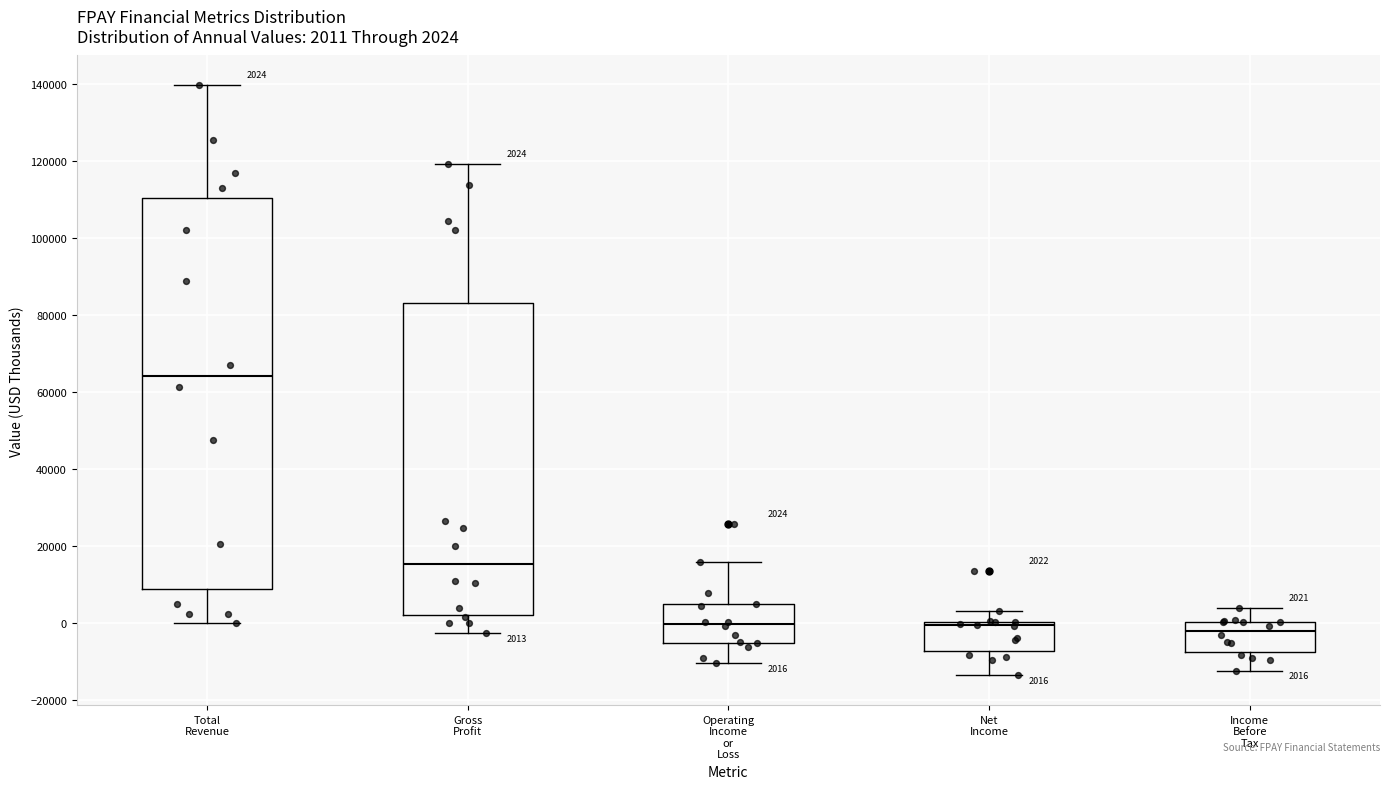

Comparing the boxes themselves (not the whiskers), which one is the tallest?

Total Revenue